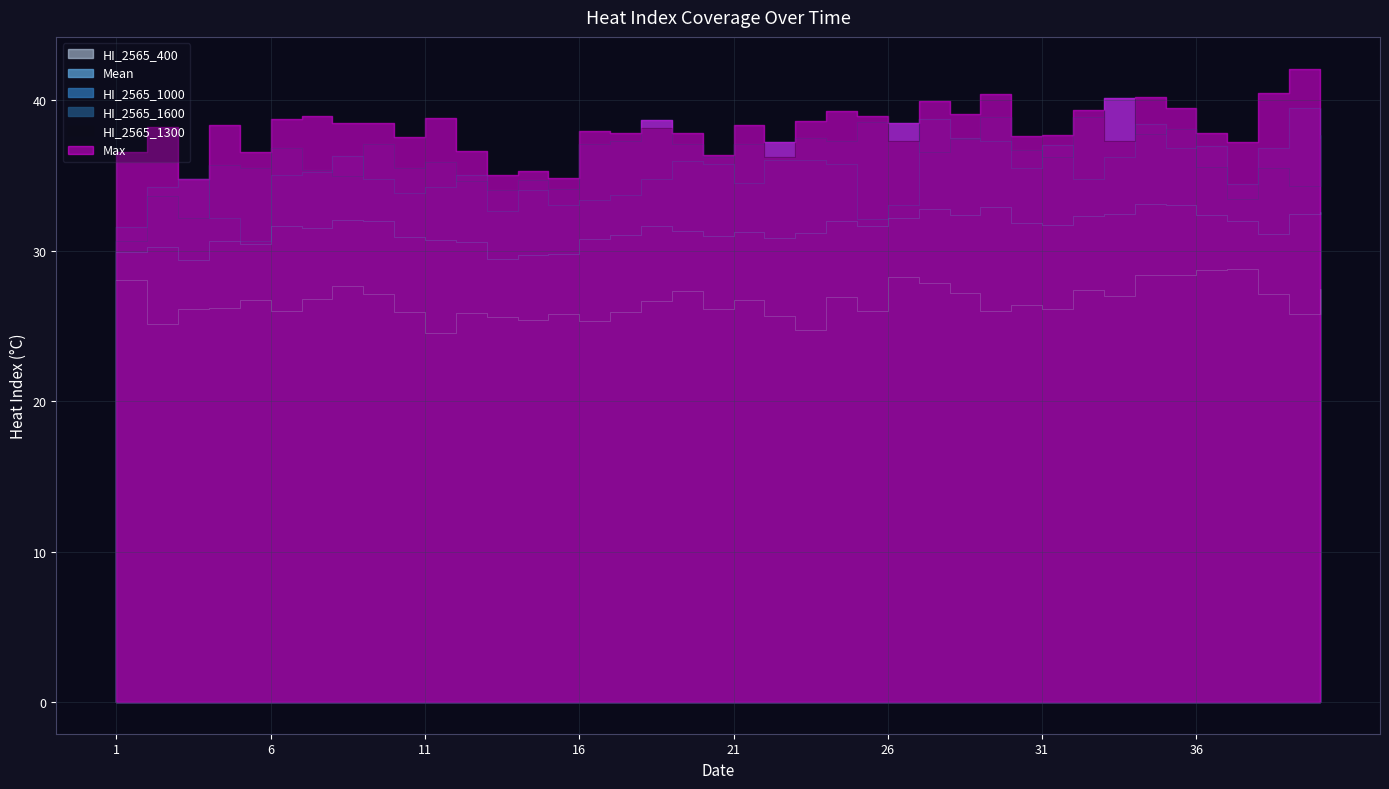

In Mean, how many points are higher than both neighbors (excluding endpoints)?

10